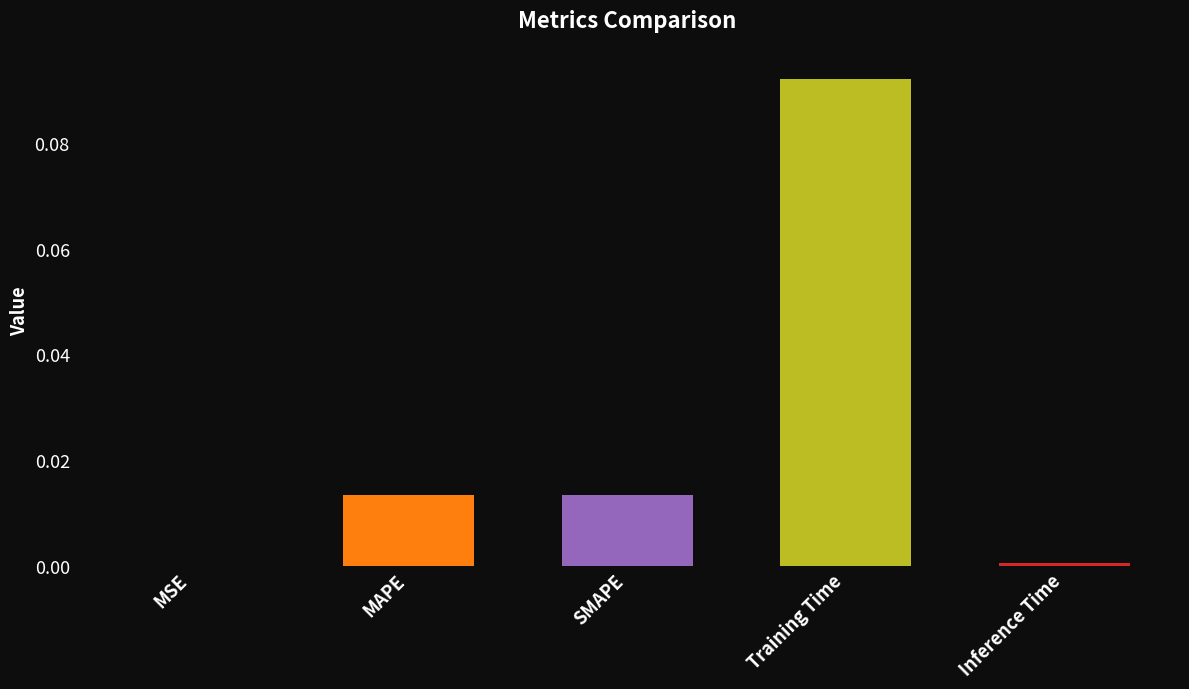

Between Inference Time and Training Time, which is larger?

Training Time